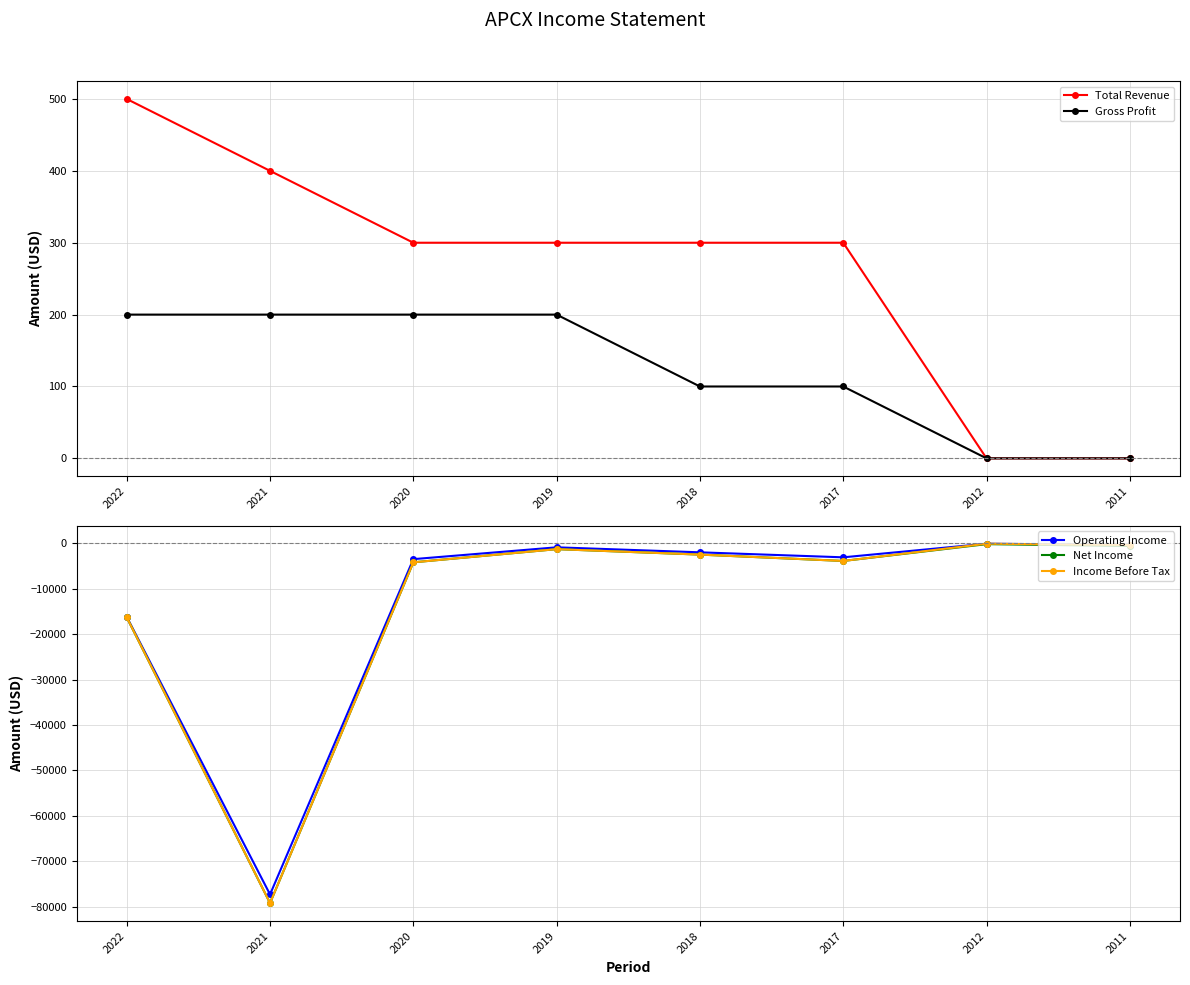

True or false: Operating Income and Net Income cross at least once.

False